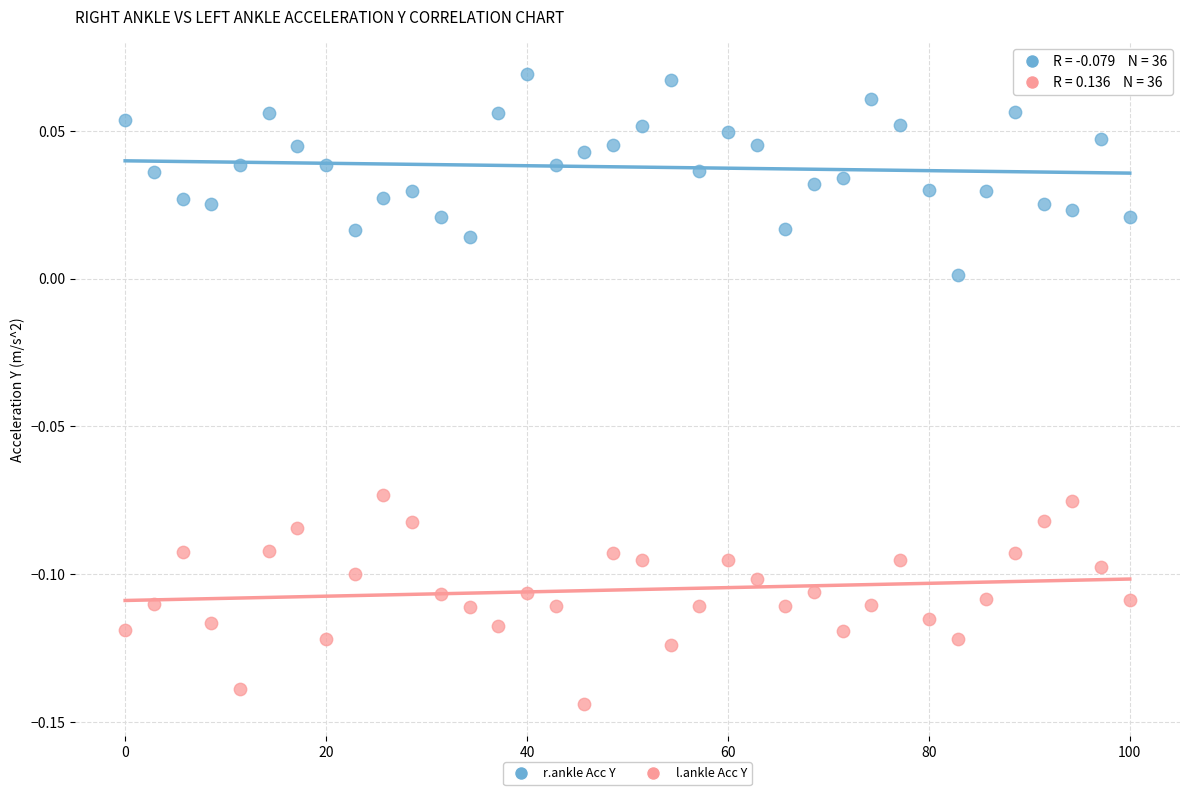

Across all data points, what is the range of X values (max minus min)?

100.0